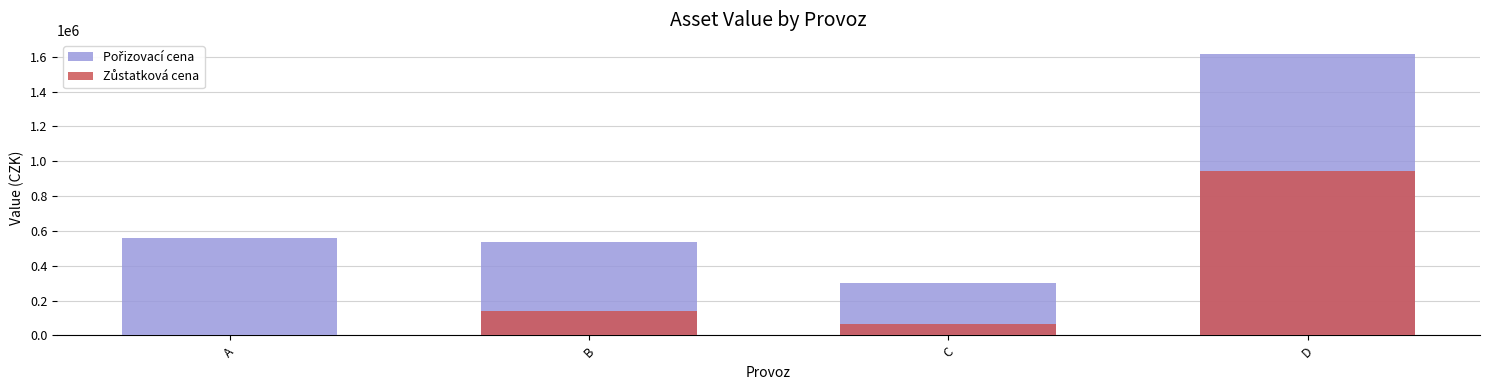

Which has a higher value, D or A?

D